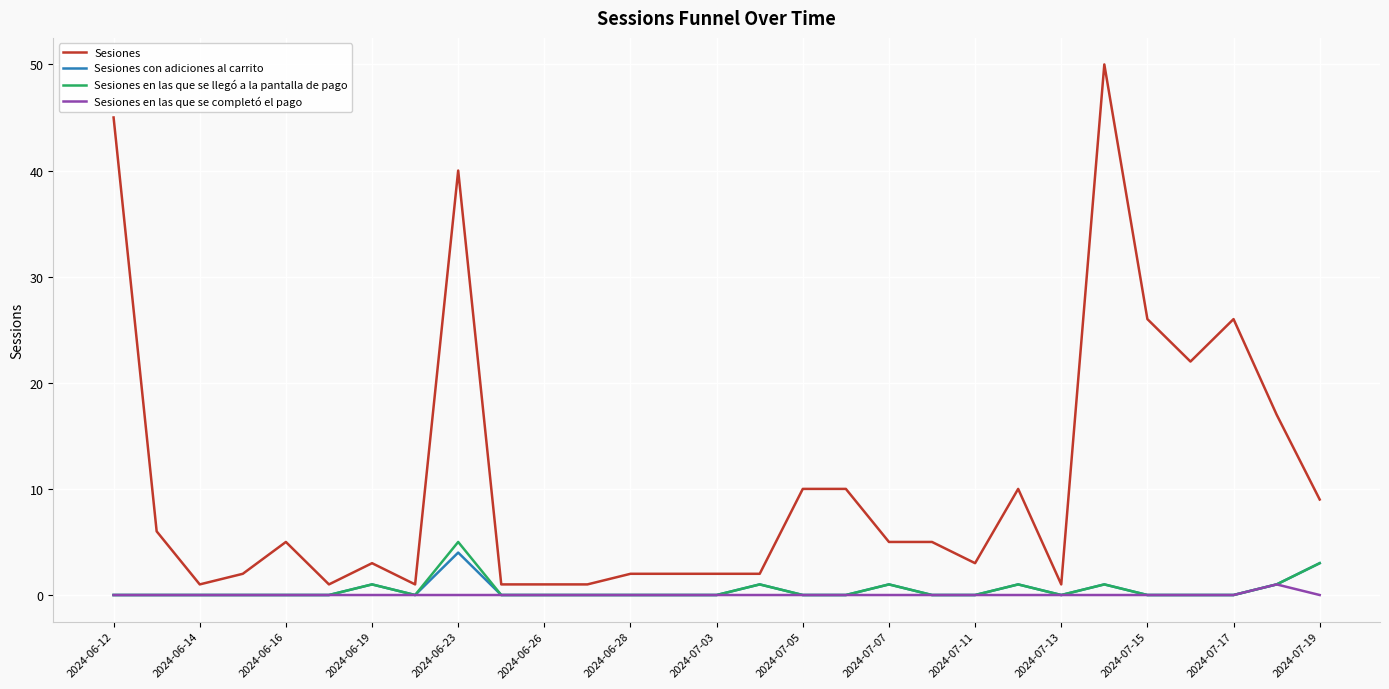

List the series in order of their peak value, highest first.

Sesiones, Sesiones en las que se llegó a la pantalla de pago, Sesiones con adiciones al carrito, Sesiones en las que se completó el pago